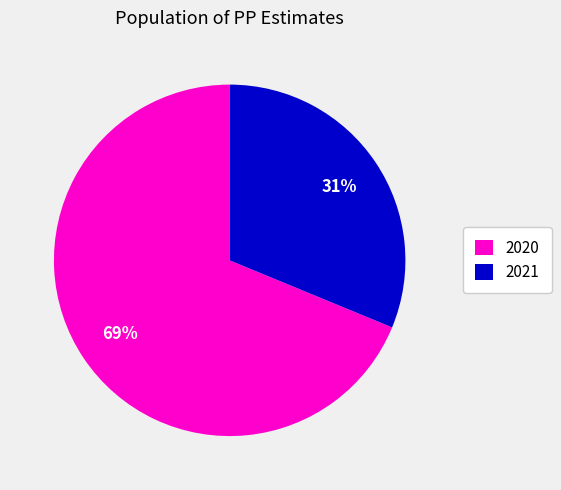

How many slices are in this pie chart?

2